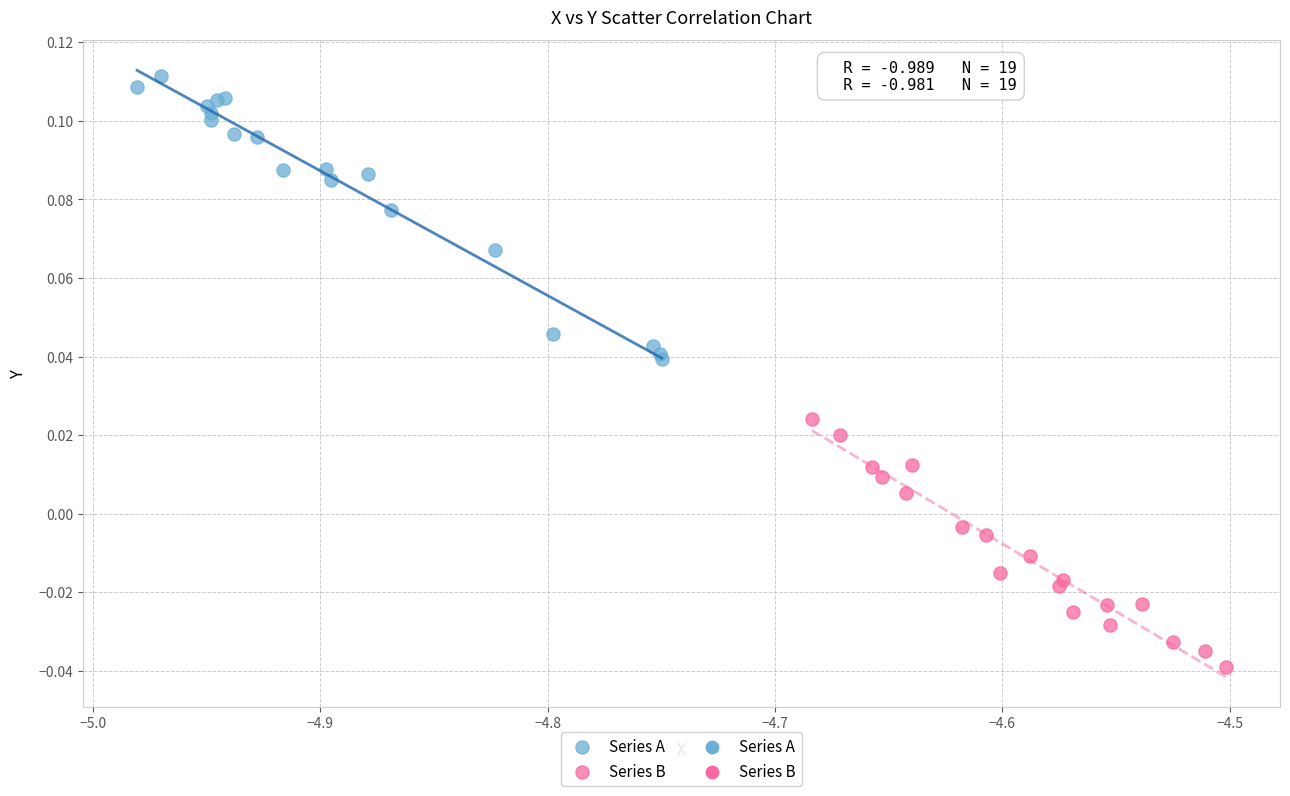

Which series has the widest spread of Y values?

Series A